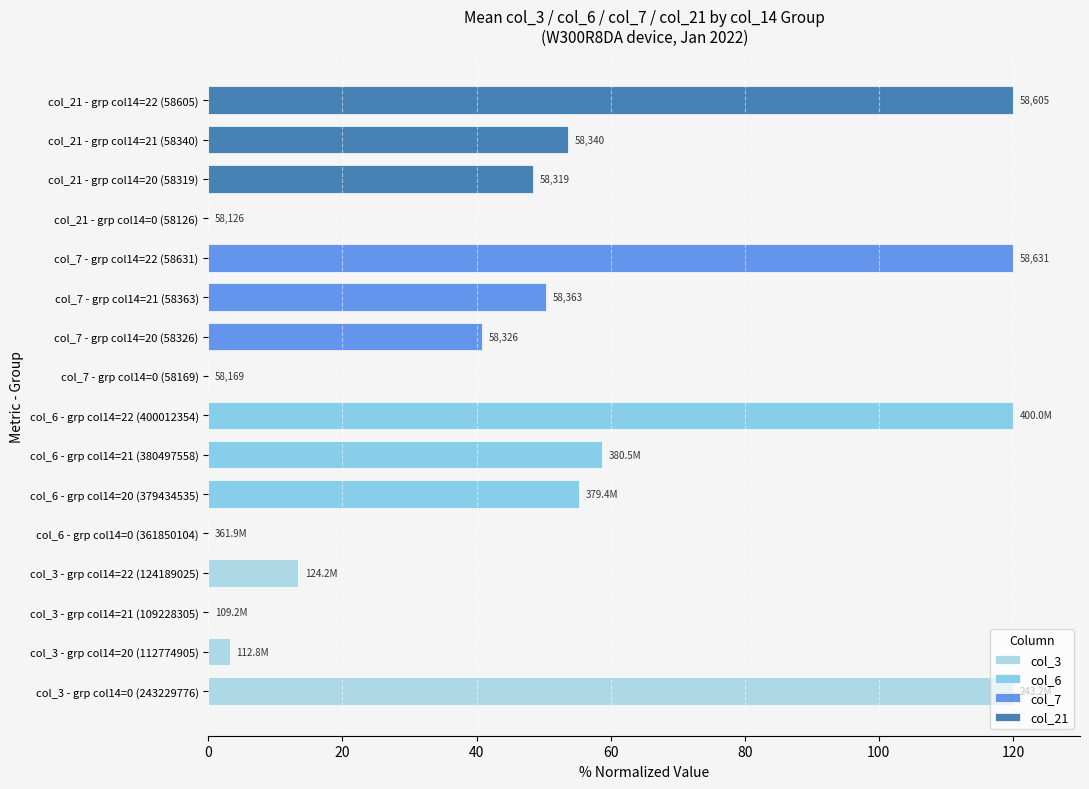

What is the label of the 3rd bar from the left?

20